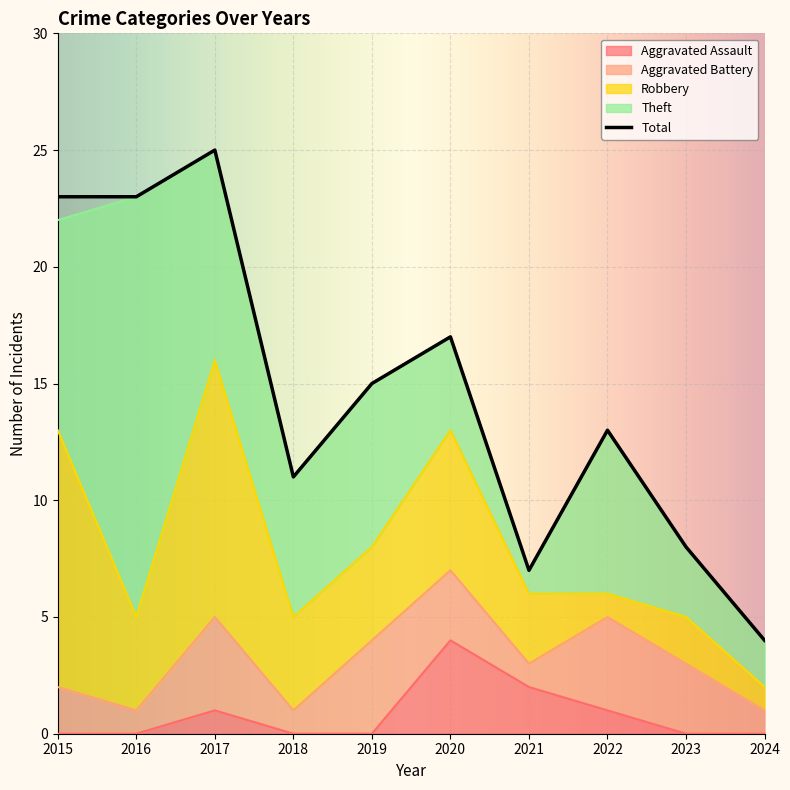

What is the maximum value for Theft?

18